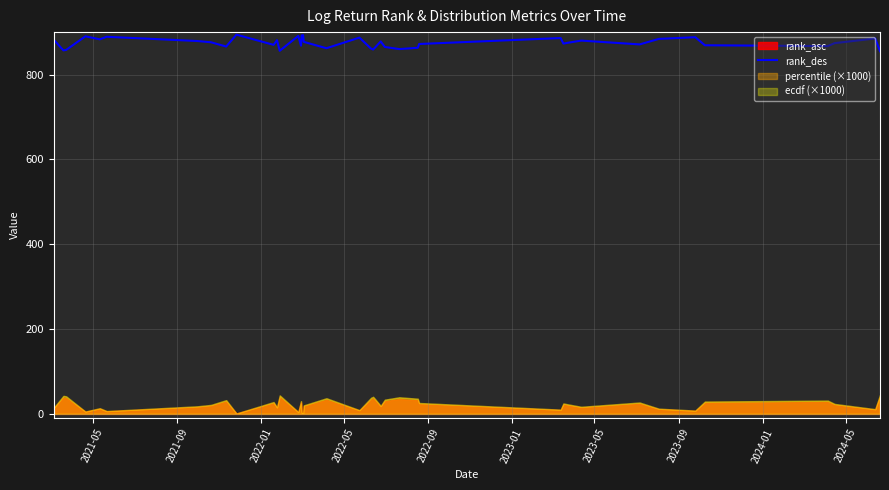

What is the minimum value for rank_des?

855